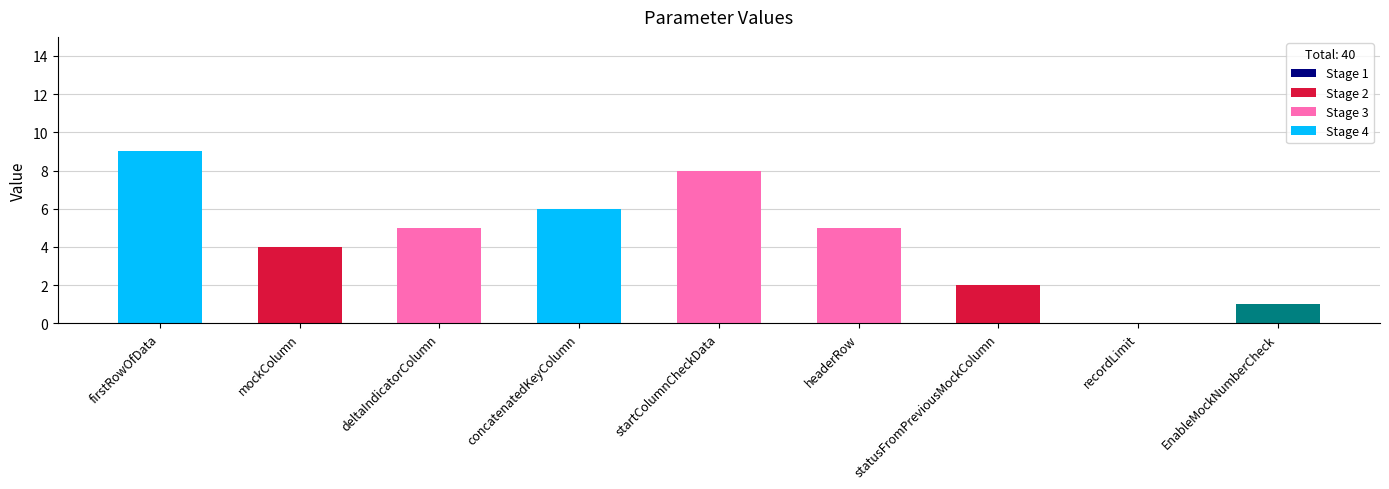

Is it true that the value at mockColumn is 7?

False